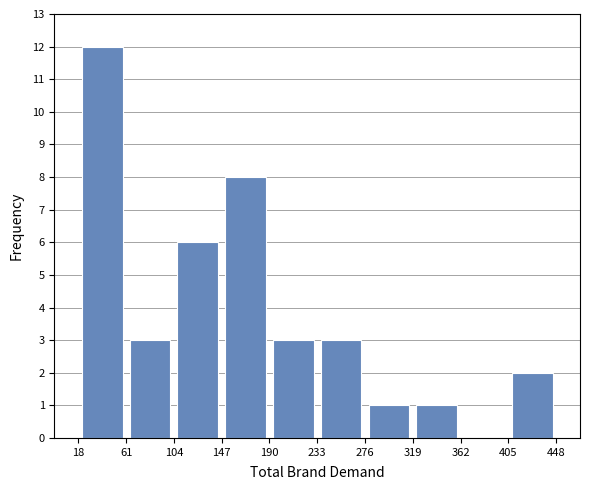

Which range on the x-axis has the tallest bar?

18 to 61